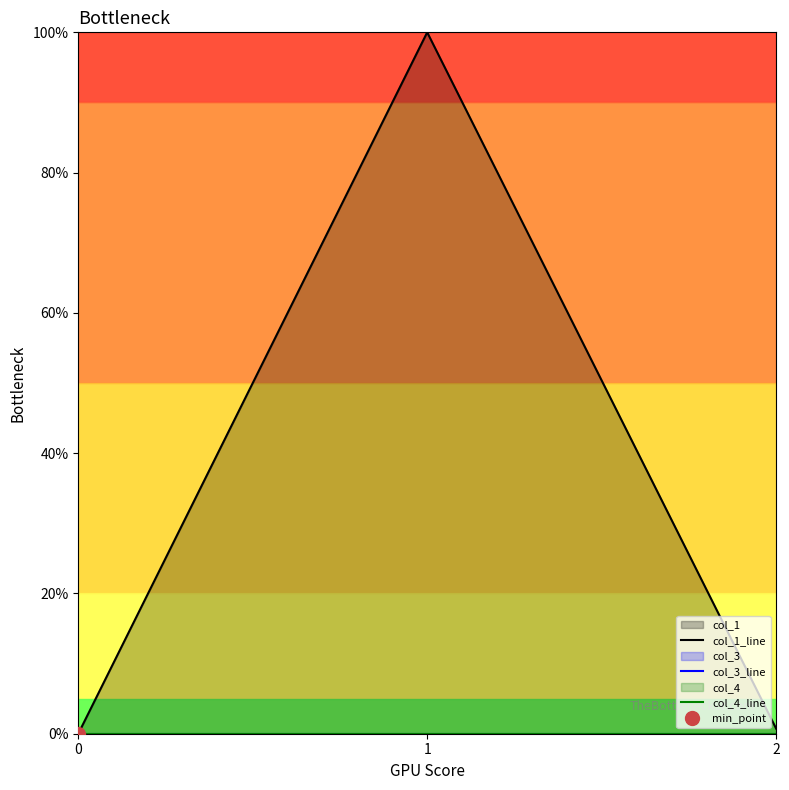

Reading right to left, extract all data points from this chart.

col_1_line: 0.7	100.0	0.0
col_3_line: 0.0	0.0	0.0
col_4_line: 0.0	0.0	0.0